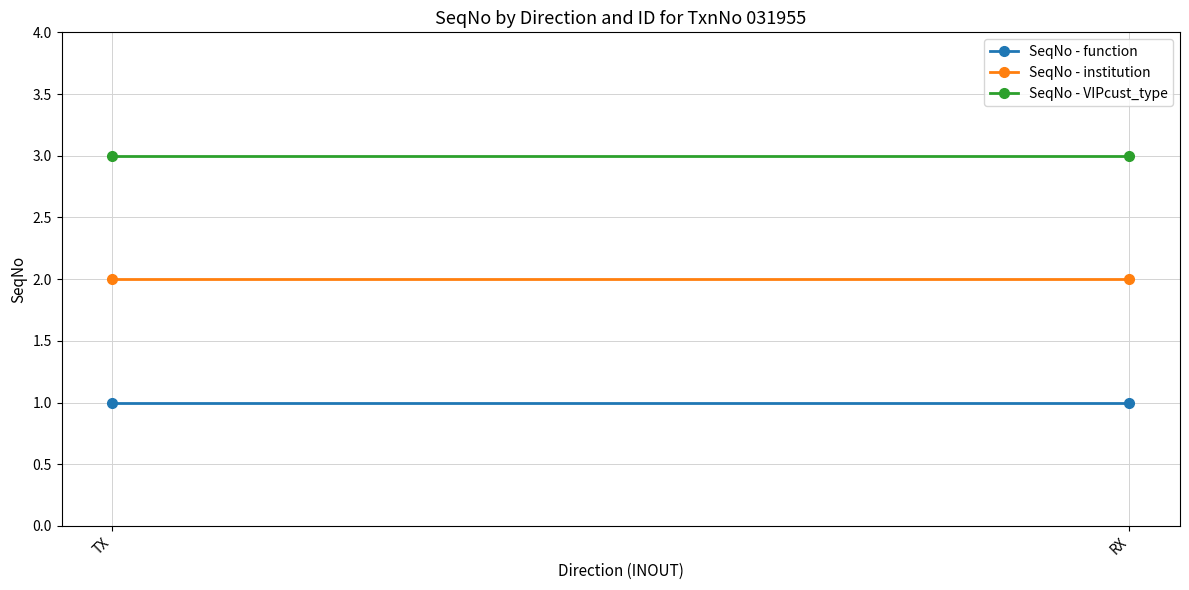

What position from the left is TX?

1